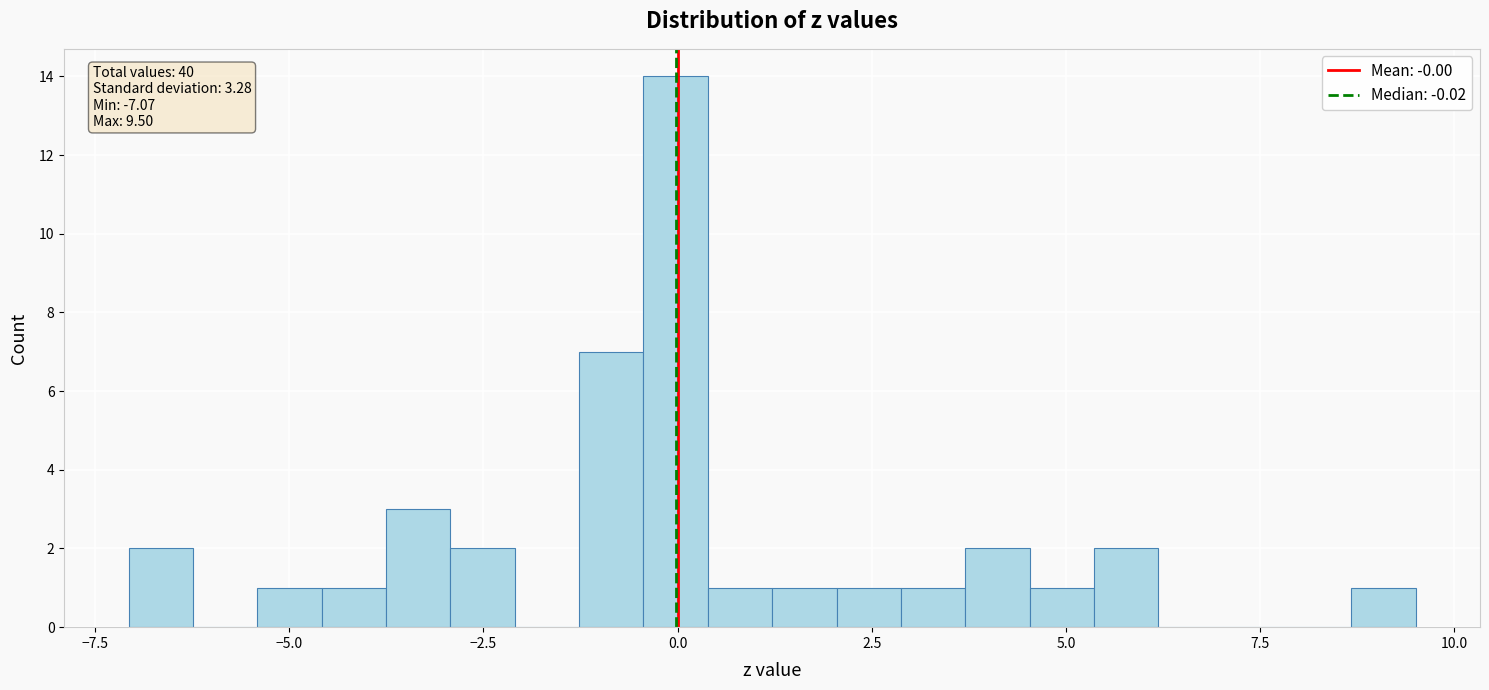

Read against the x-axis, roughly where is the centre of the tallest bar?

0.0